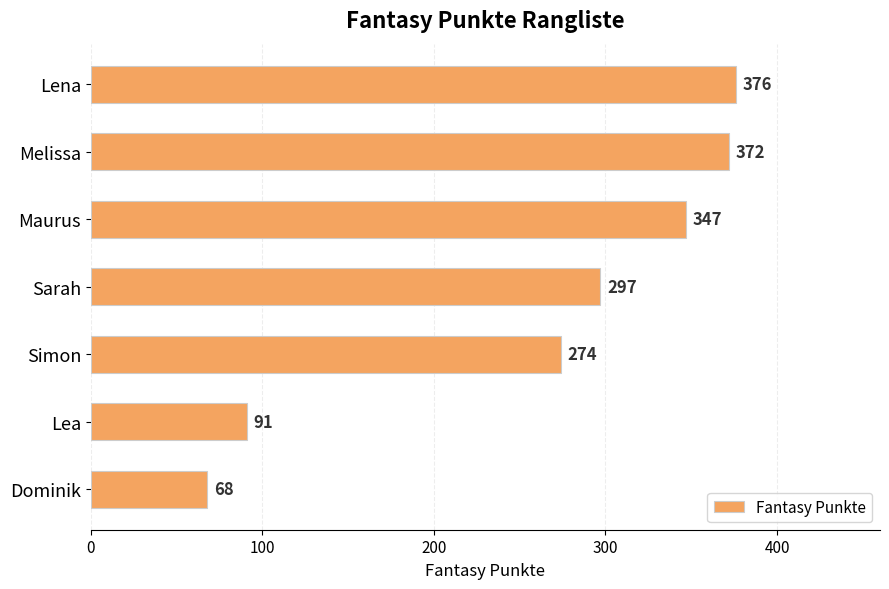

Rank the categories by value from lowest to highest.

Dominik, Lea, Simon, Sarah, Maurus, Melissa, Lena